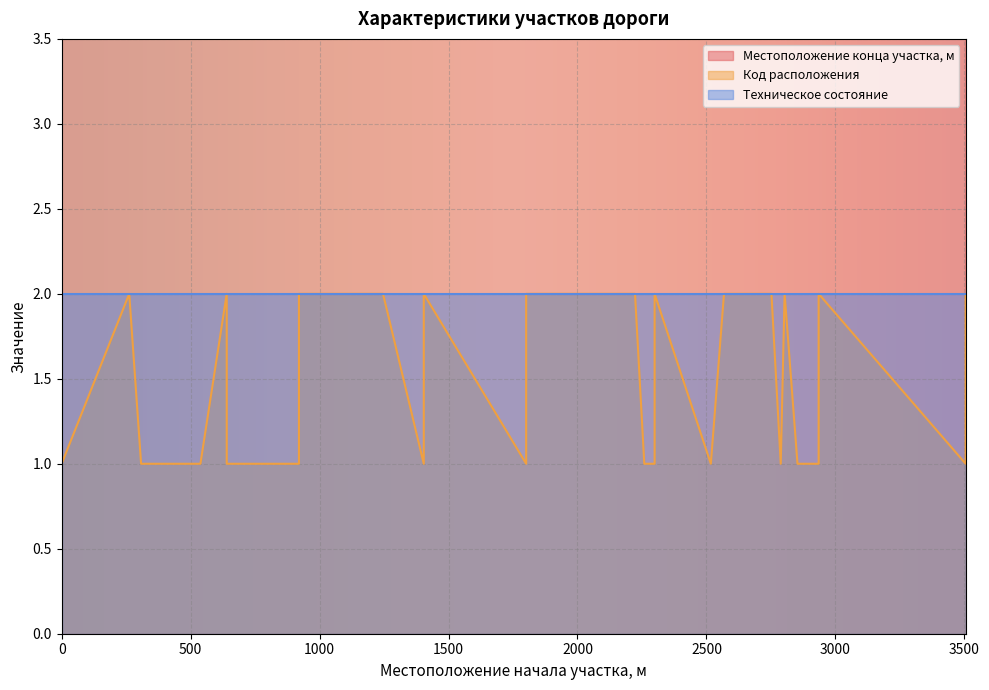

What is the highest value of the Местоположение конца участка, м series?

3534